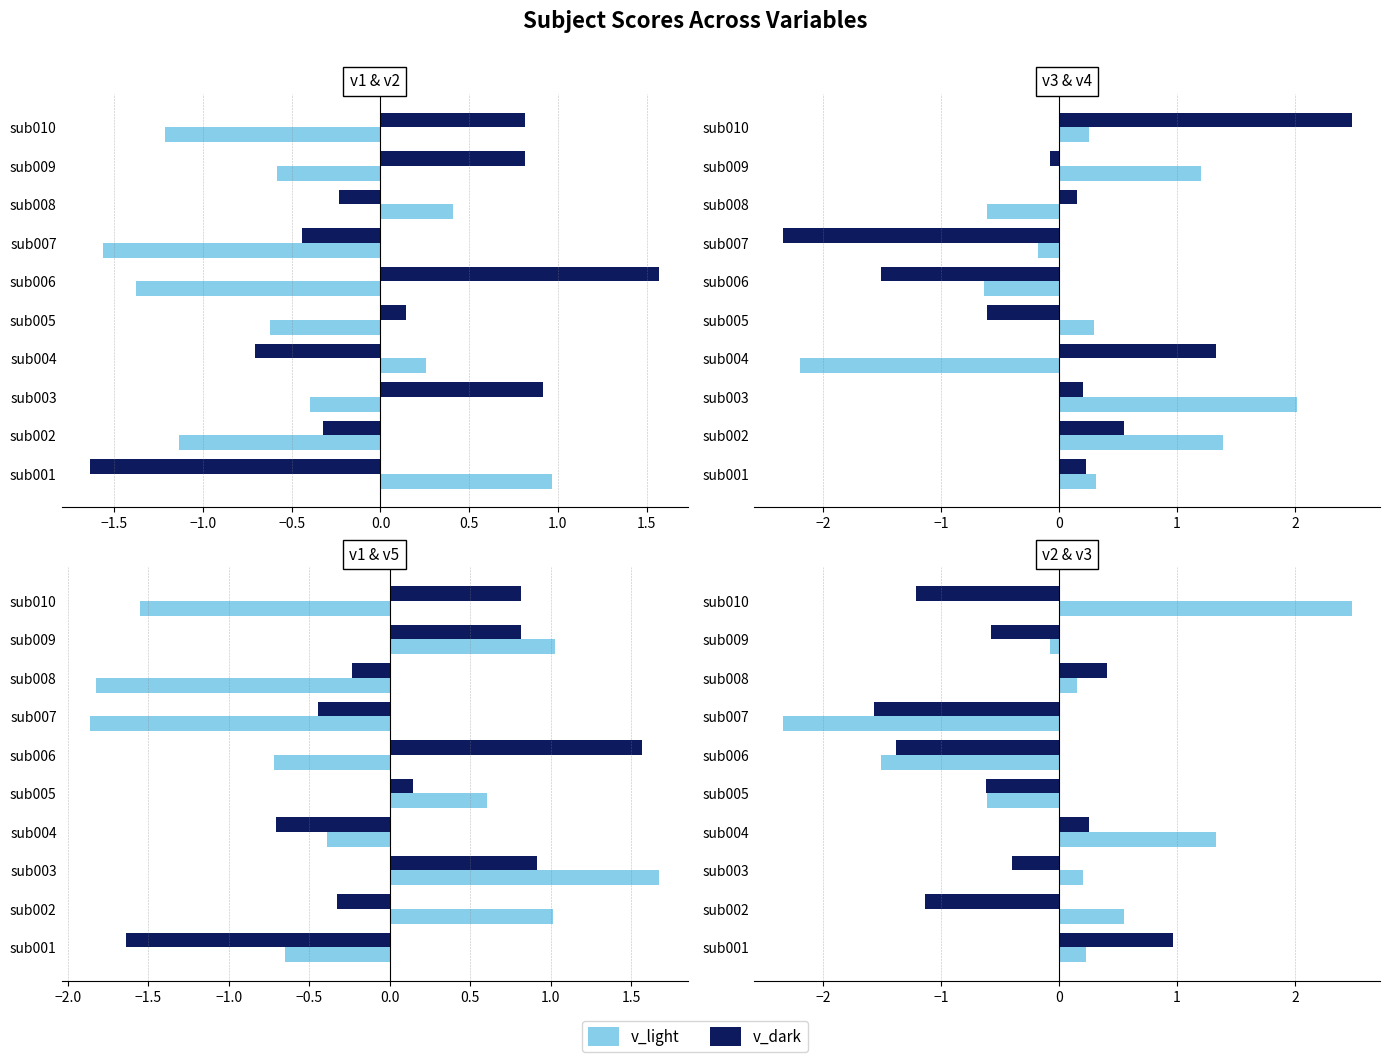

What is the value of the v_light bar at the 5th from the left?

-0.6